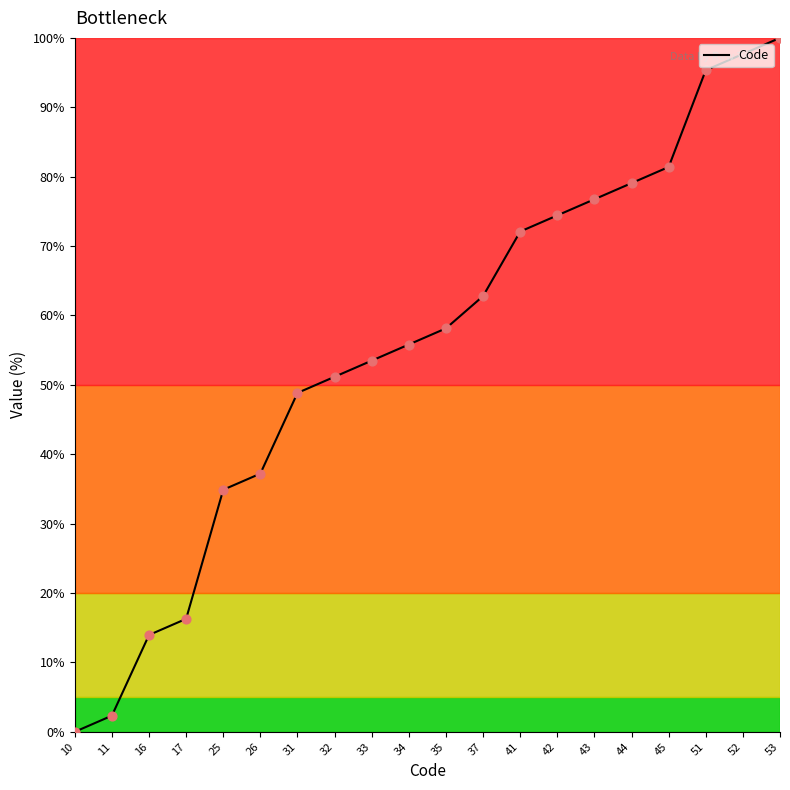

What is the change in value from 35 to 52?

+39.5